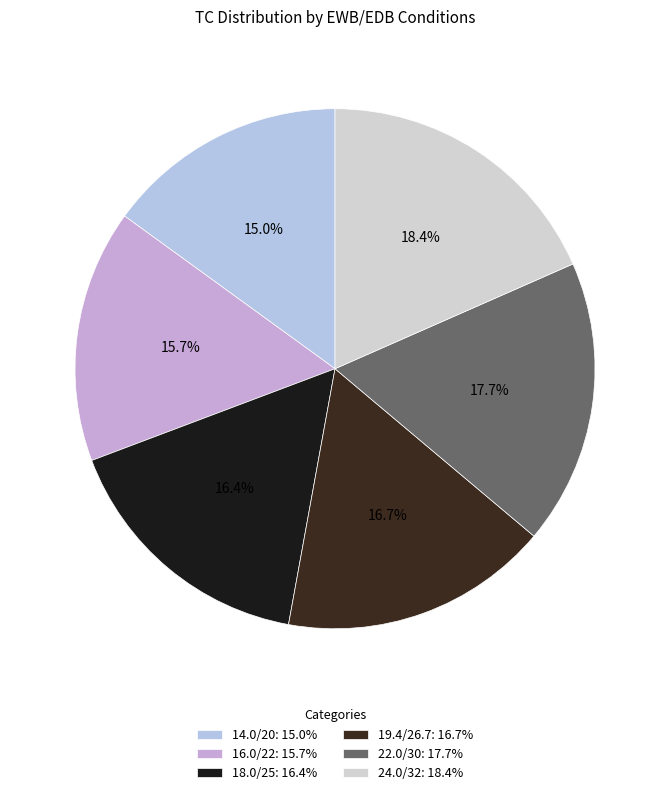

Which category has the smallest portion of the pie?

14.0/20